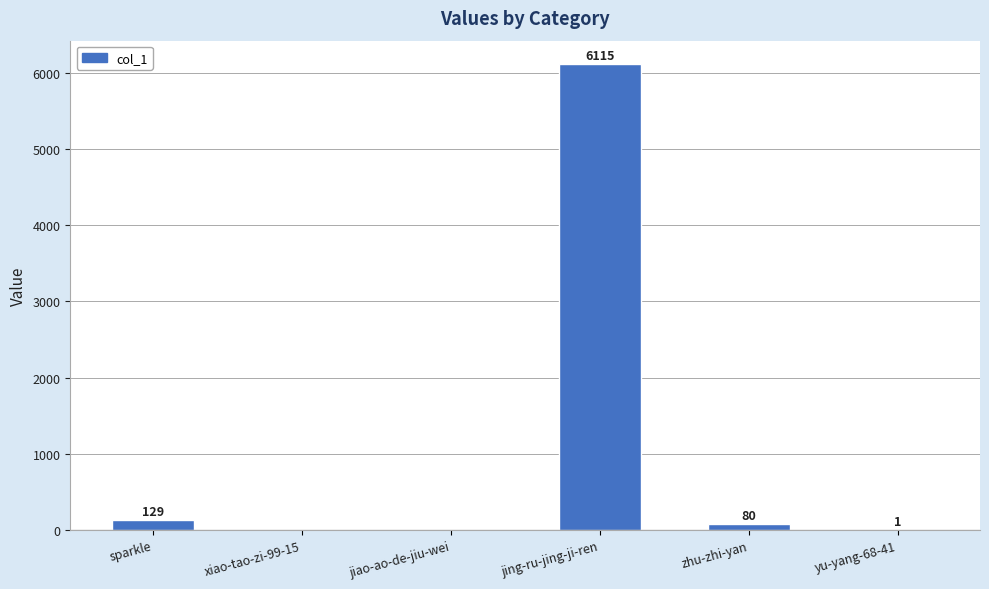

Where does the data first go above 80?

sparkle